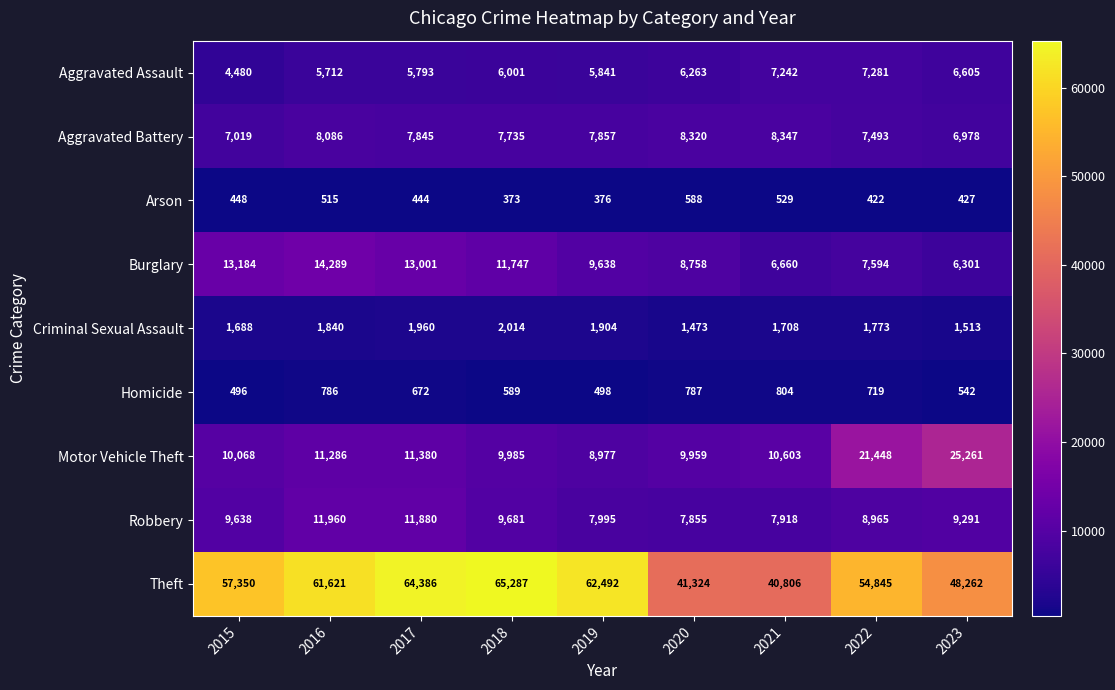

Is it true that Robbery equals 8965 at 2022?

True